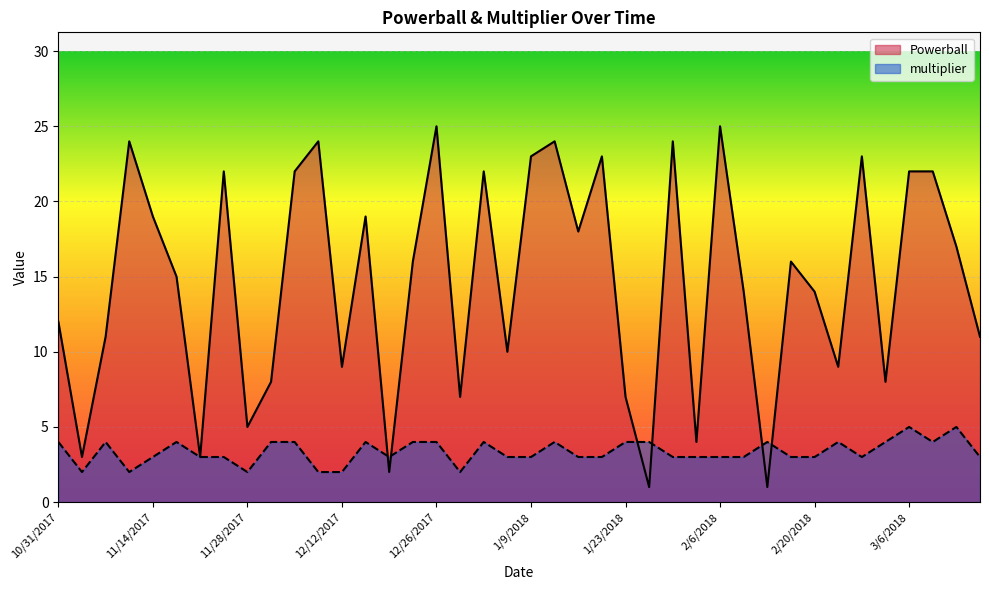

What is the highest value of the Powerball series?

25